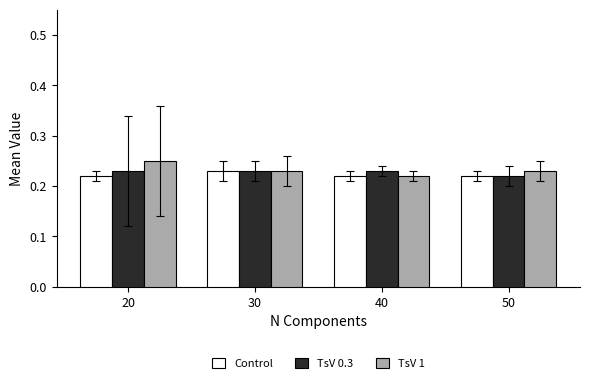

Which label corresponds to the largest value in the chart?

20